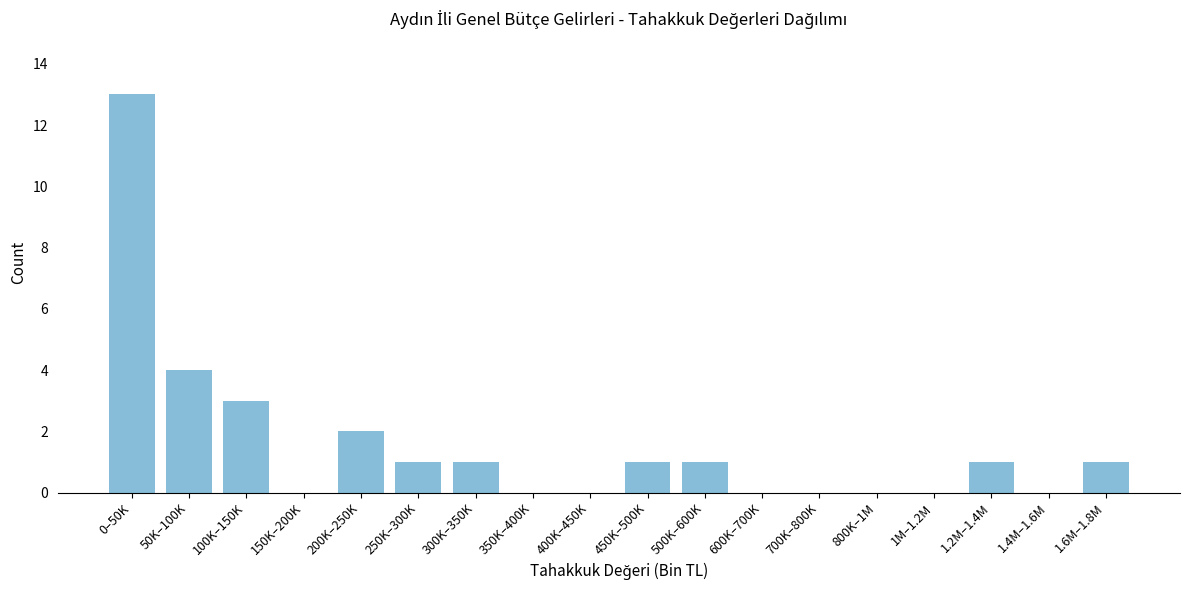

Reading left to right, extract all data points from this chart.

0–50K=13	50K–100K=4	100K–150K=3	150K–200K=0	200K–250K=2	250K–300K=1	300K–350K=1	350K–400K=0	400K–450K=0	450K–500K=1	500K–600K=1	600K–700K=0	700K–800K=0	800K–1M=0	1M–1.2M=0	1.2M–1.4M=1	1.4M–1.6M=0	1.6M–1.8M=1